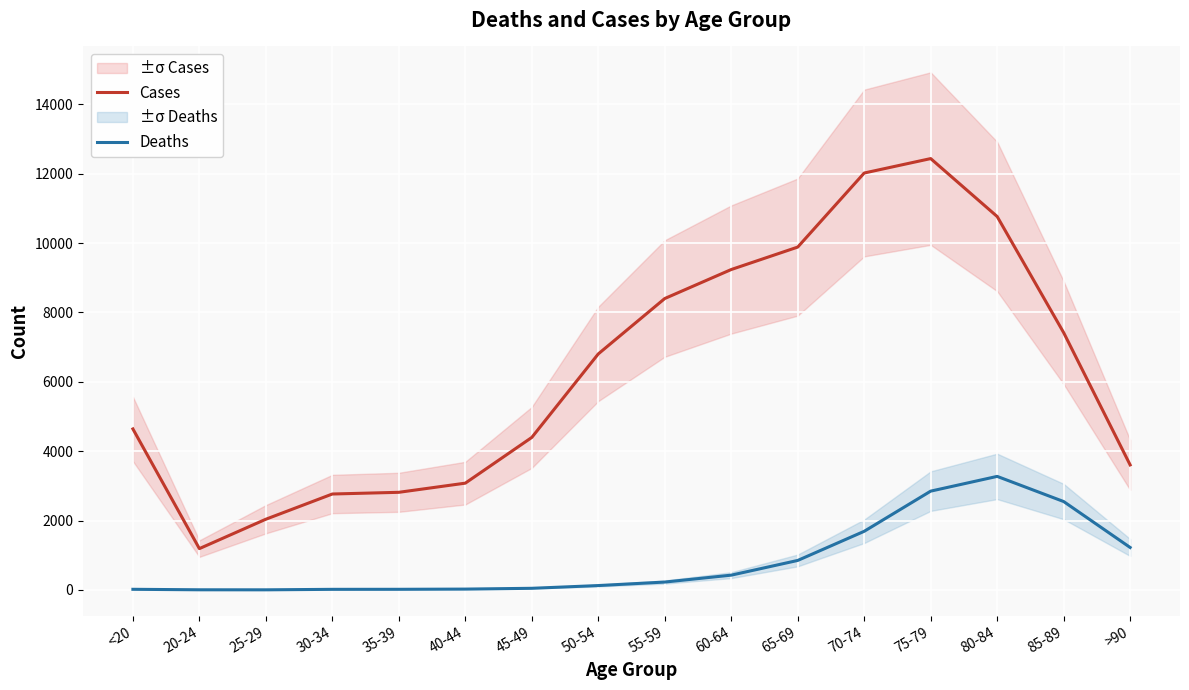

Is it true that Deaths equals 2 at 20-24?

False